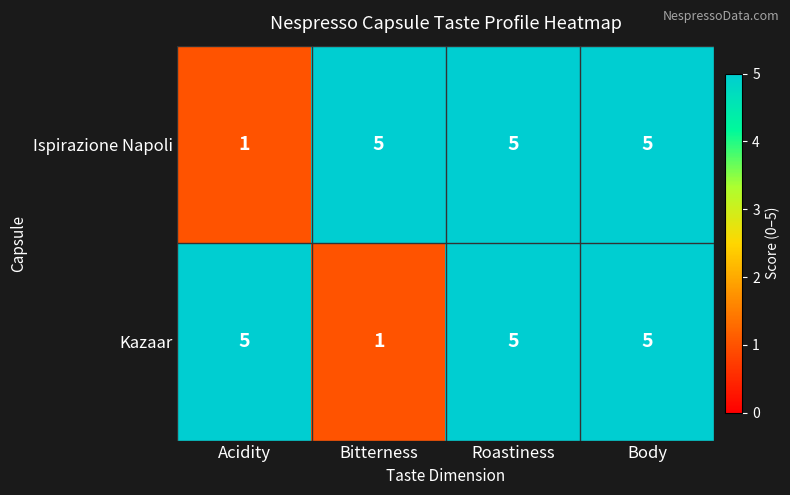

Is it true that Ispirazione Napoli equals 3 at Bitterness?

False